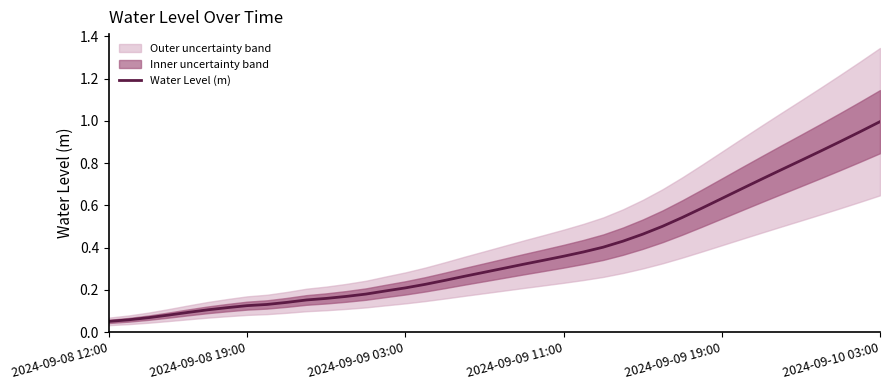

How many lines are shown in the chart?

1